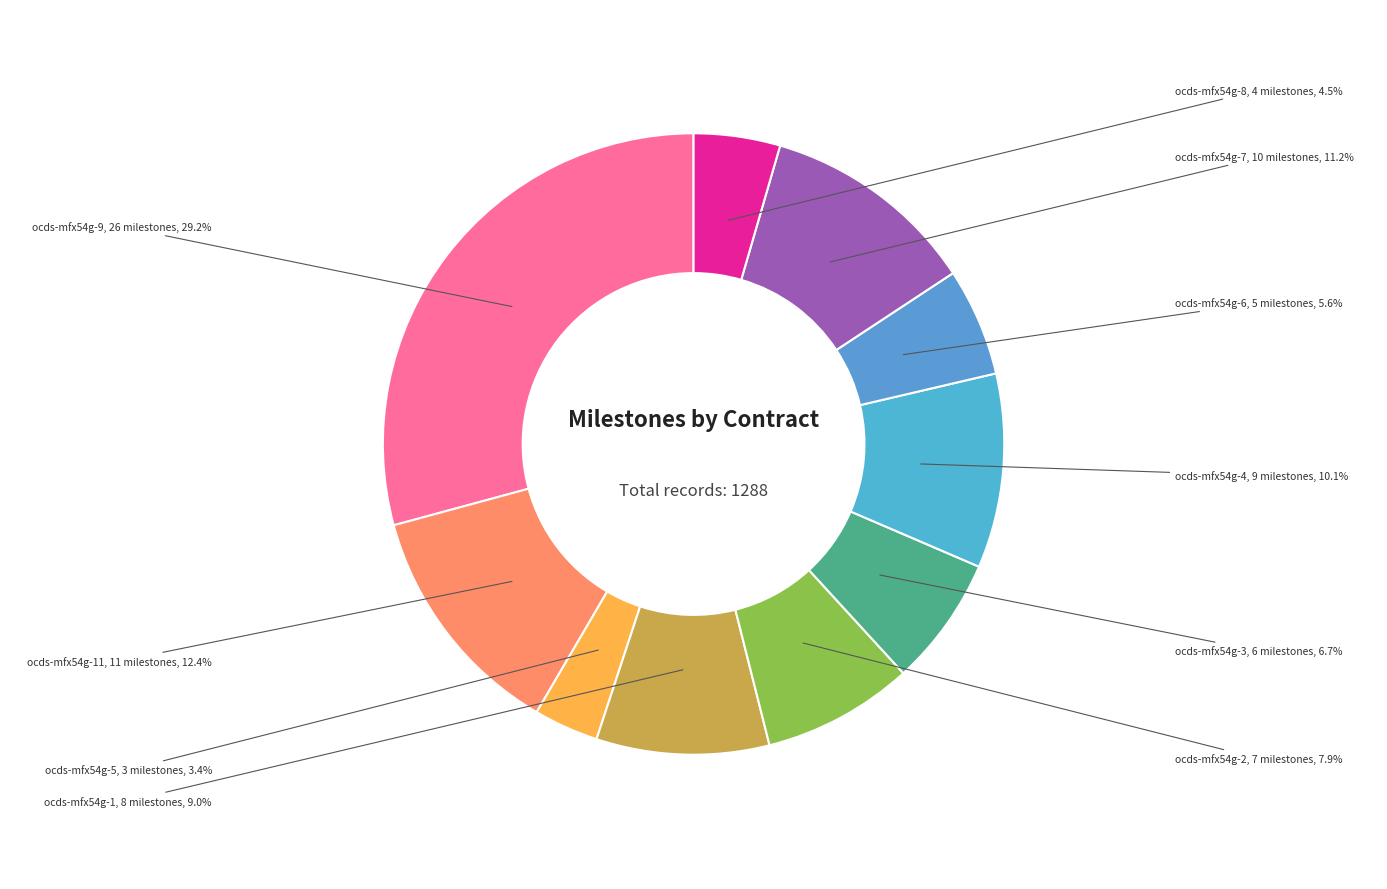

What is the largest slice in the pie chart?

ocds-mfx54g-9